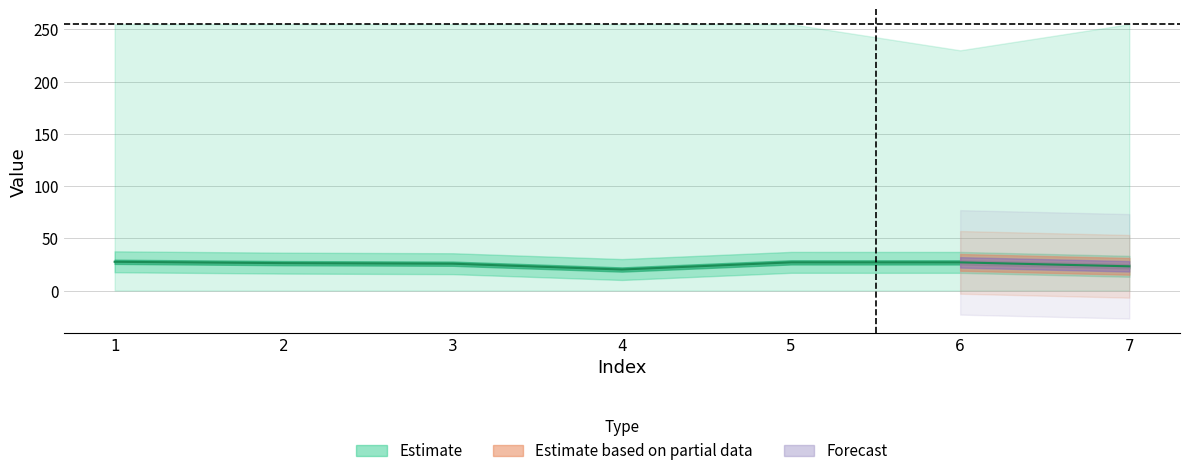

How many points are lower than both their immediate neighbors (excluding endpoints)?

1